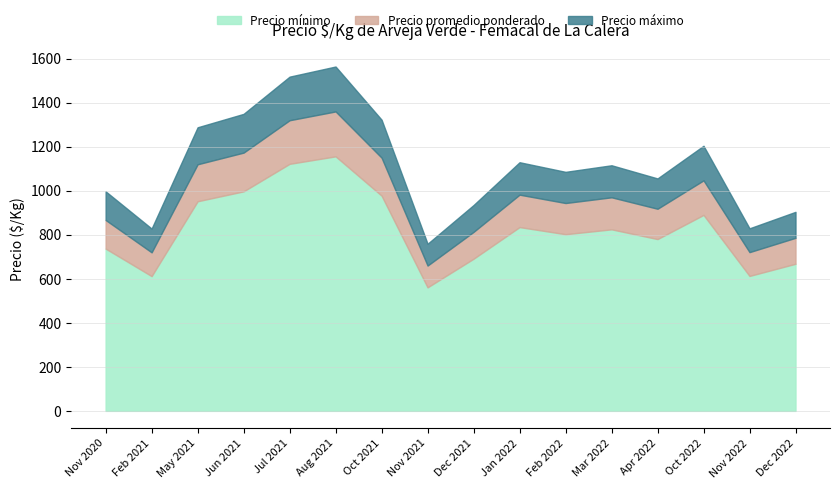

Does the chart have visible grid lines?

Yes